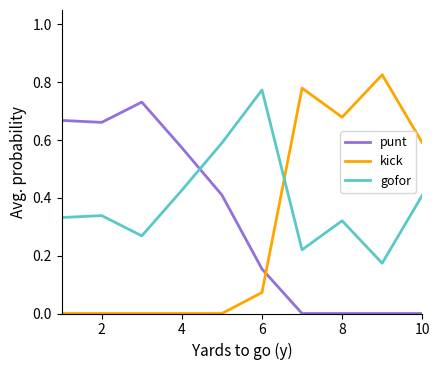

Which series has the largest total across all categories?

gofor